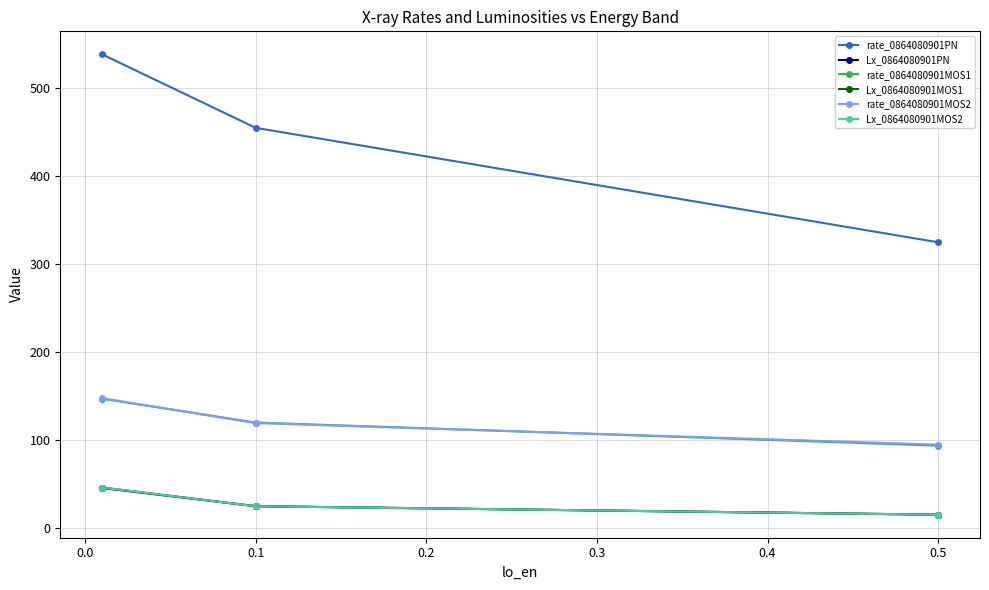

Does the chart have visible grid lines?

Yes